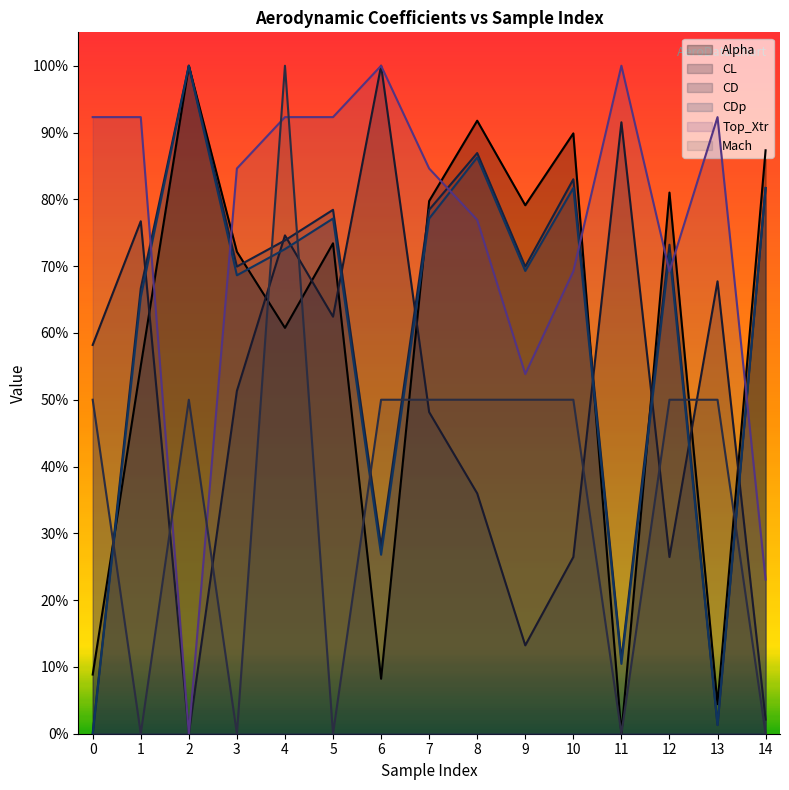

At 7, list the series in order from smallest to largest.

CL, Mach, CDp, CD, Alpha, Top_Xtr